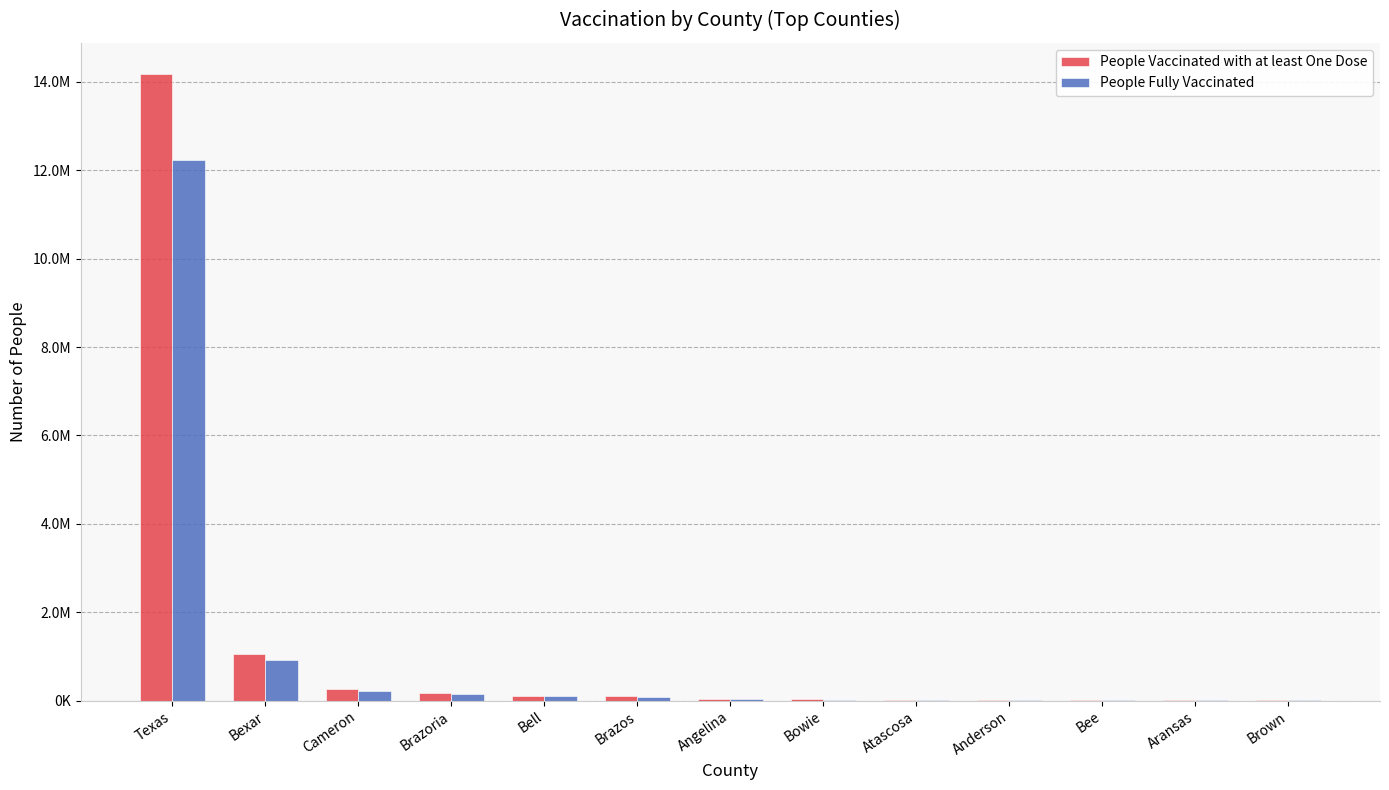

What are all the series names shown in the legend?

People Vaccinated with at least One Dose, People Fully Vaccinated